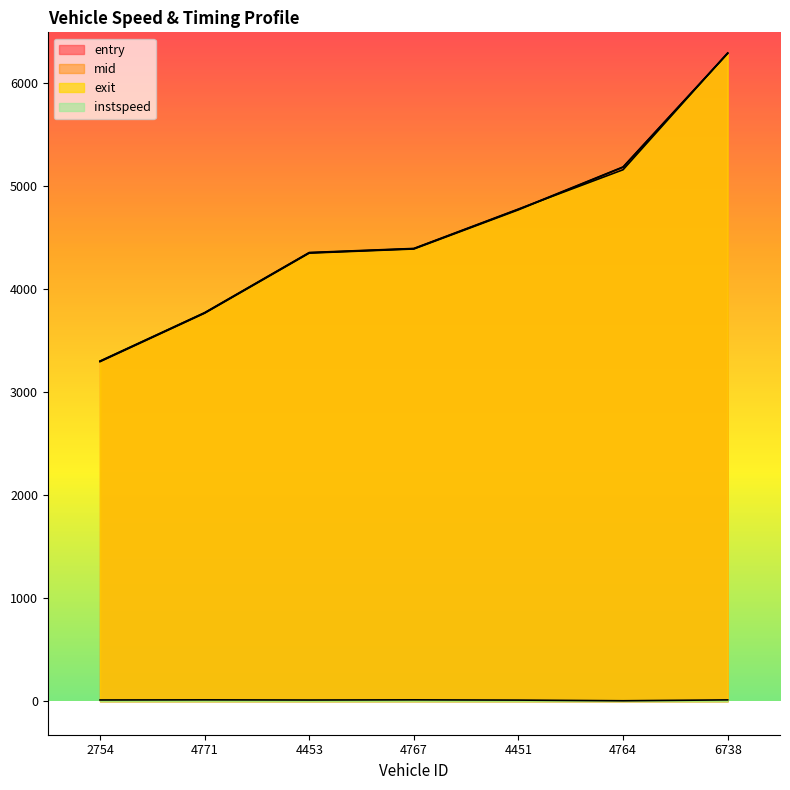

Which series has the largest total across all categories?

mid